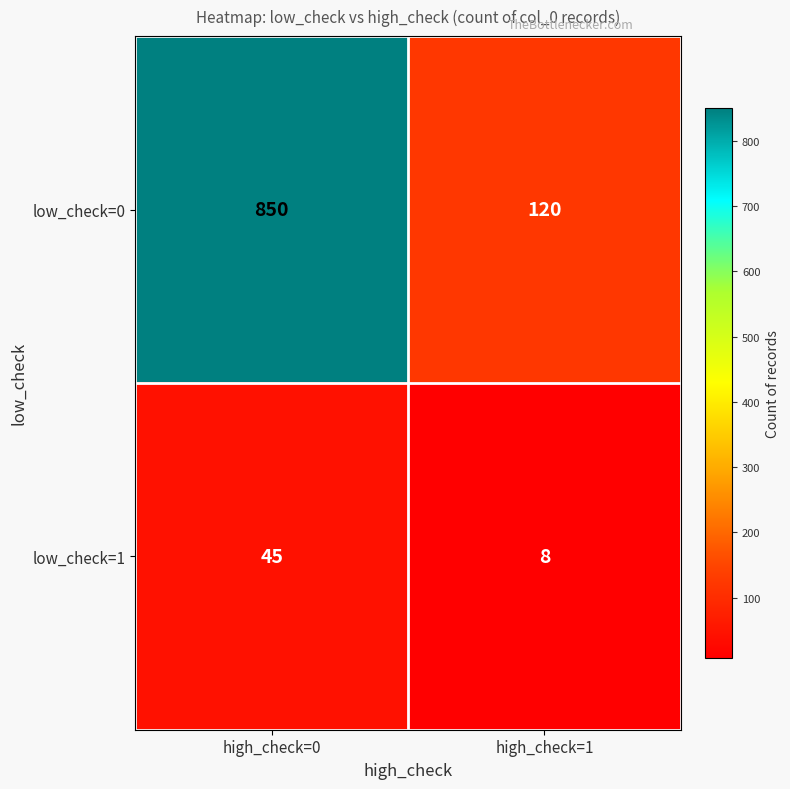

At high_check=1, list the series in order from largest to smallest.

low_check=0, low_check=1